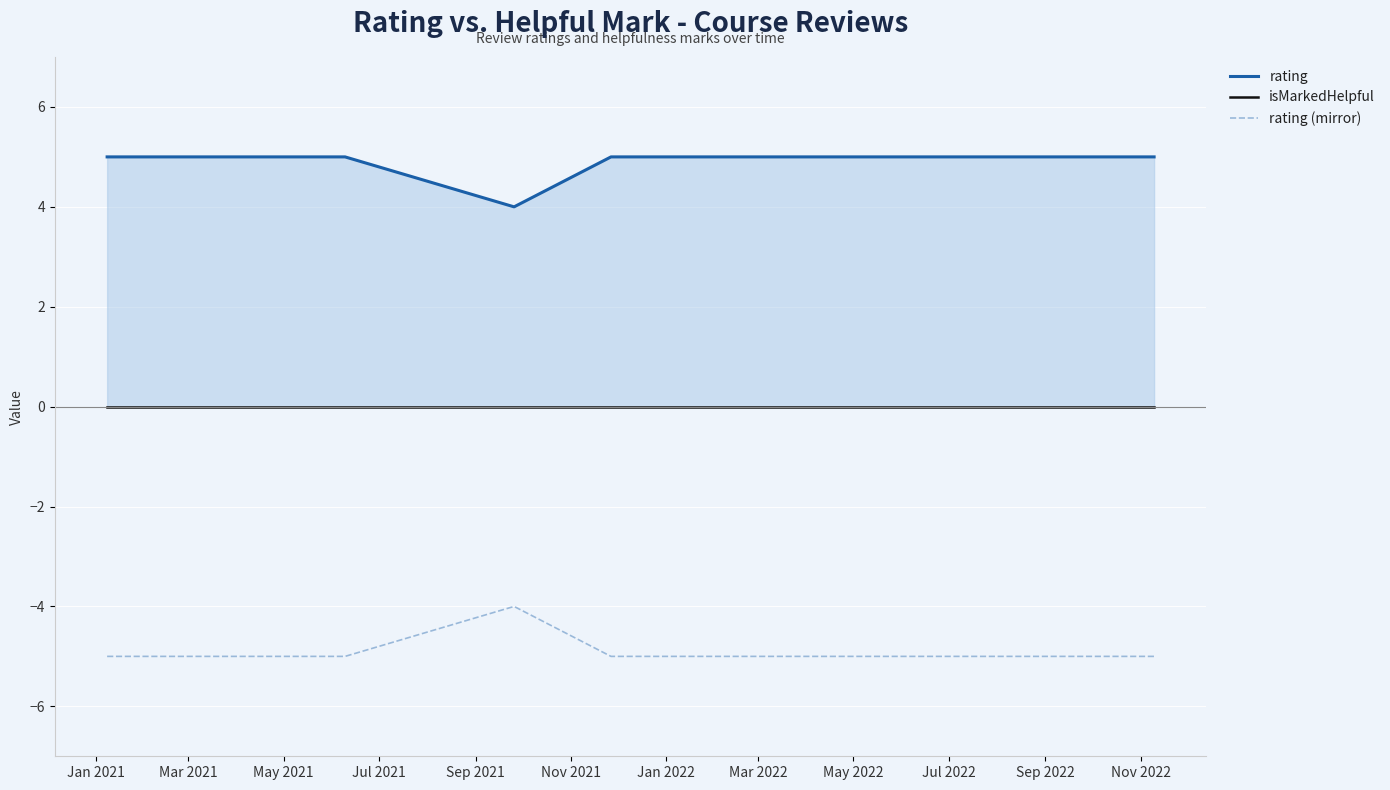

Which series has the widest spread of values?

rating